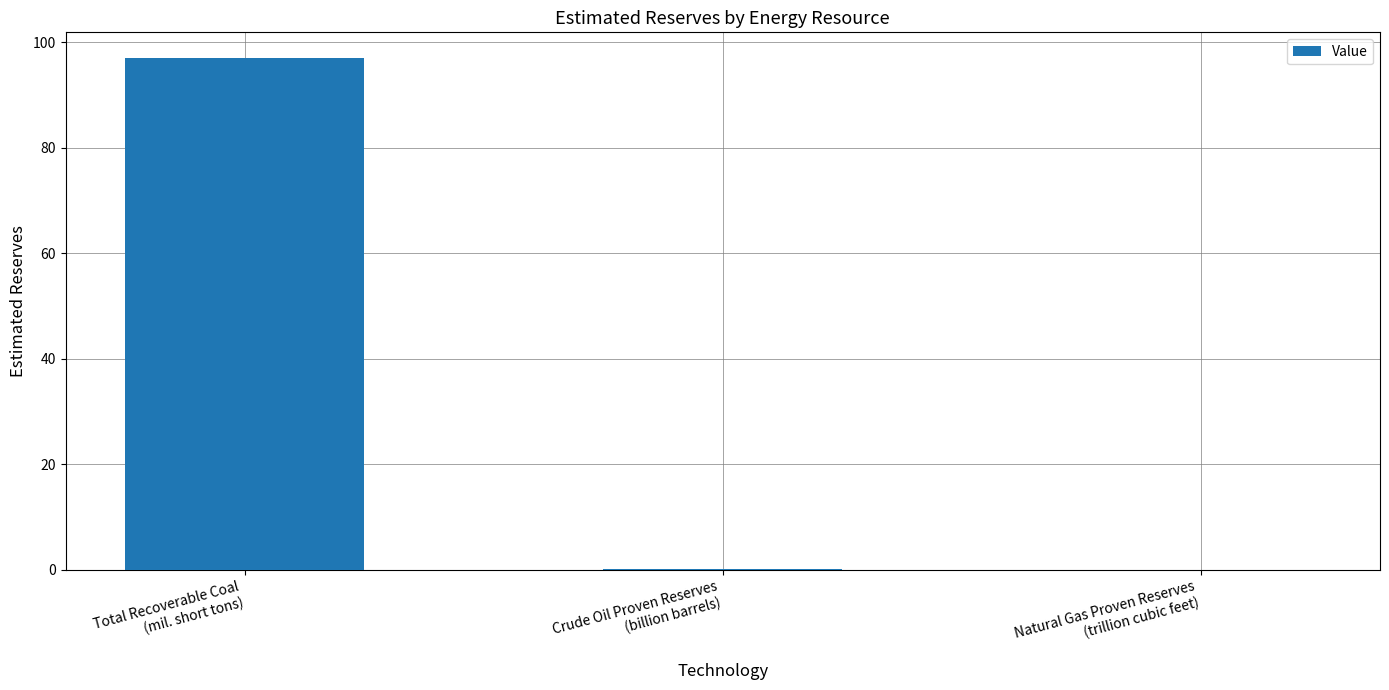

What is the maximum value shown in the chart?

97.0